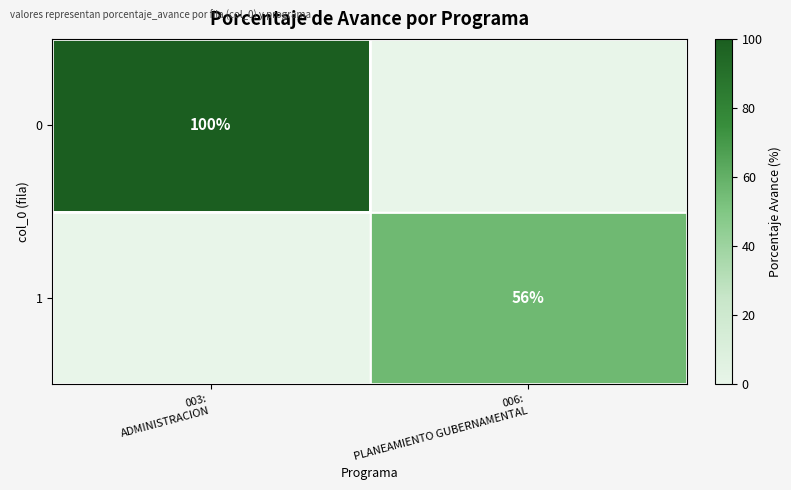

At which category does the chart reach its peak across all series?

003:
ADMINISTRACION